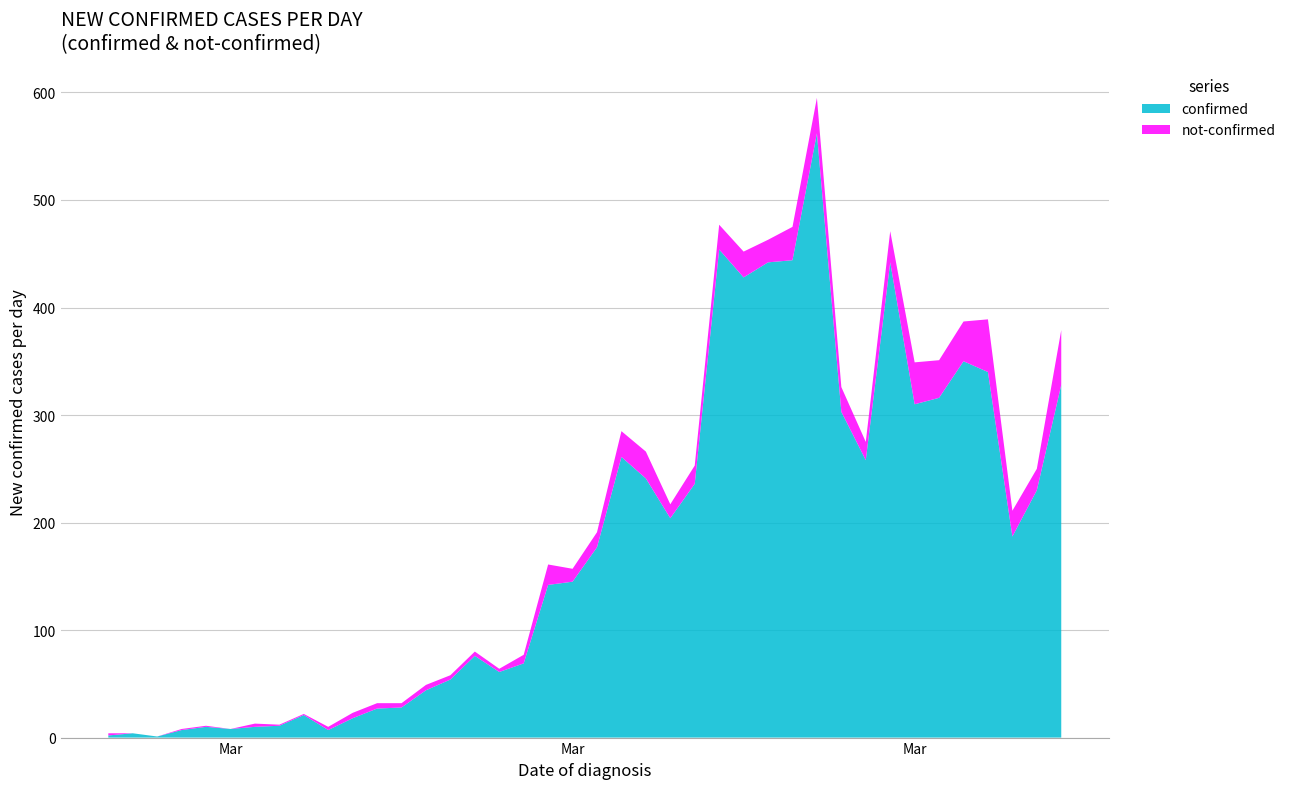

Reading left to right, list all the values displayed in this chart.

confirmed: 2020-02-27=2	2020-02-28=4	2020-02-29=1	2020-03-01=7	2020-03-02=10	2020-03-03=8	2020-03-04=10	2020-03-05=11	2020-03-06=21	2020-03-07=7	2020-03-08=18	2020-03-09=27	2020-03-10=28	2020-03-11=44	2020-03-12=54	2020-03-13=76	2020-03-14=61	2020-03-15=69	2020-03-16=142	2020-03-17=145	2020-03-18=177	2020-03-19=261	2020-03-20=241	2020-03-21=204	2020-03-22=236	2020-03-23=454	2020-03-24=428	2020-03-25=442	2020-03-26=444	2020-03-27=562	2020-03-28=303	2020-03-29=258	2020-03-30=442	2020-03-31=310	2020-04-01=316	2020-04-02=350	2020-04-03=340	2020-04-04=187	2020-04-05=230	2020-04-06=328
not-confirmed: 2020-02-27=2	2020-02-28=0	2020-02-29=0	2020-03-01=1	2020-03-02=1	2020-03-03=0	2020-03-04=3	2020-03-05=1	2020-03-06=1	2020-03-07=3	2020-03-08=5	2020-03-09=5	2020-03-10=4	2020-03-11=5	2020-03-12=4	2020-03-13=4	2020-03-14=3	2020-03-15=8	2020-03-16=19	2020-03-17=12	2020-03-18=14	2020-03-19=24	2020-03-20=25	2020-03-21=13	2020-03-22=17	2020-03-23=23	2020-03-24=24	2020-03-25=21	2020-03-26=31	2020-03-27=33	2020-03-28=23	2020-03-29=17	2020-03-30=29	2020-03-31=39	2020-04-01=35	2020-04-02=37	2020-04-03=49	2020-04-04=24	2020-04-05=20	2020-04-06=51